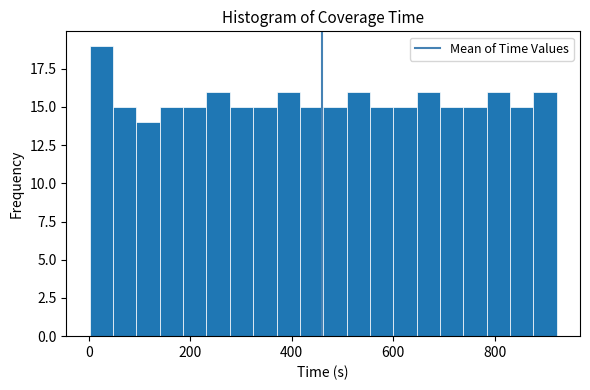

Read against the x-axis, roughly where is the centre of the tallest bar?

20